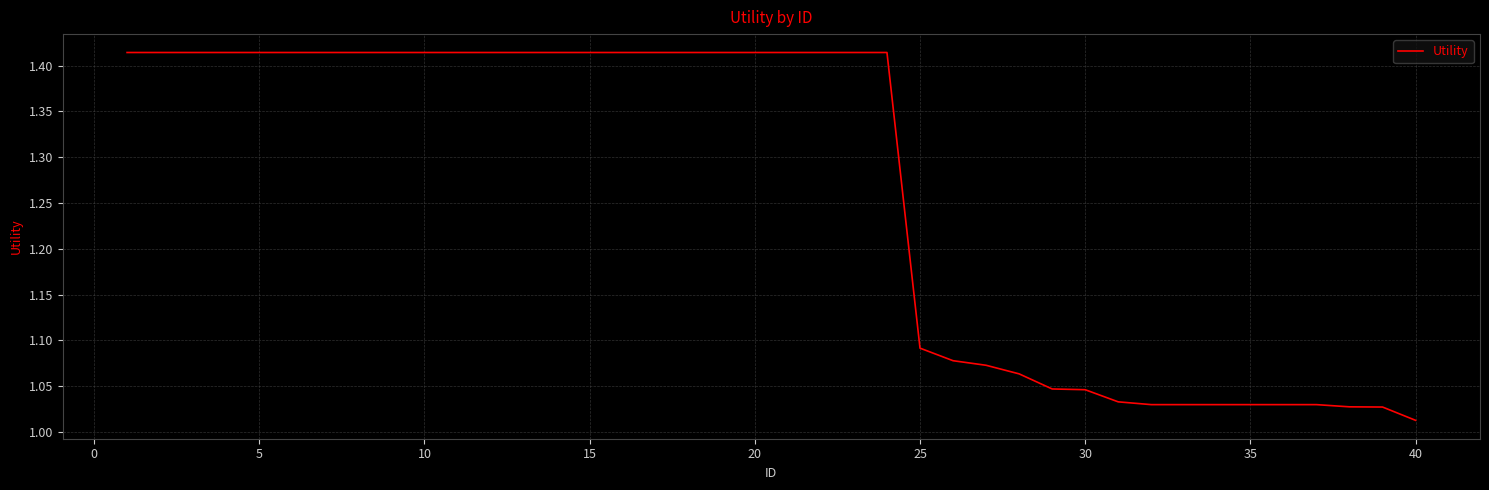

How many lines are shown in the chart?

1